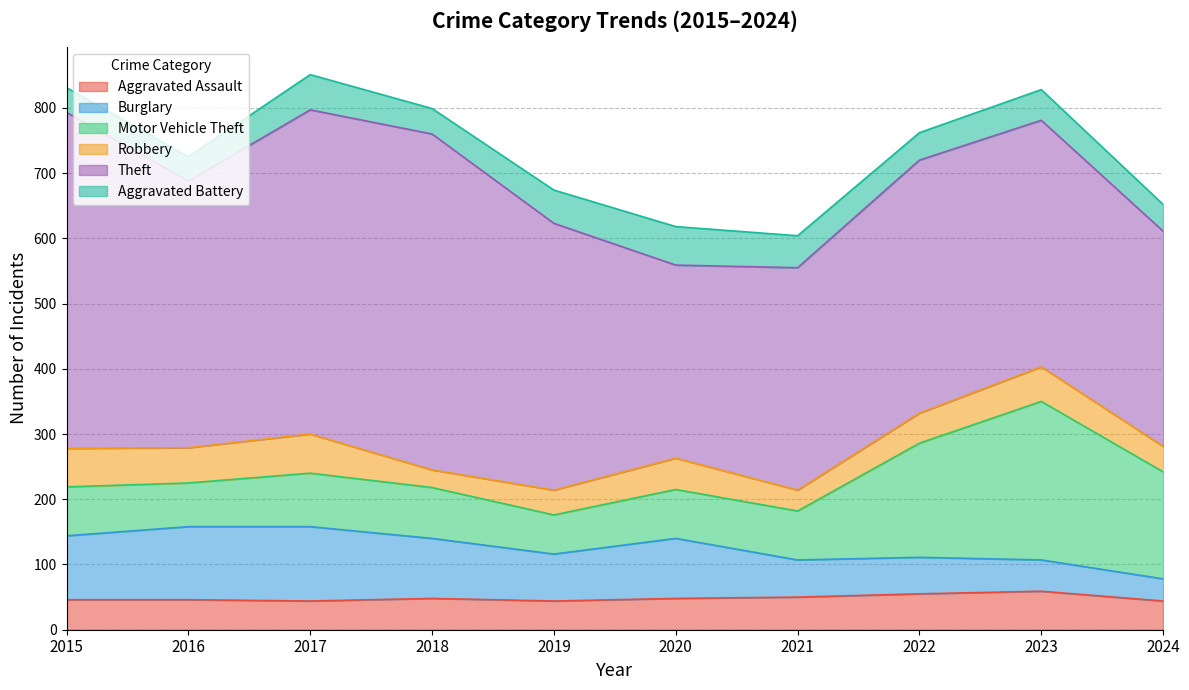

In Aggravated Assault, how many points are lower than both neighbors (excluding endpoints)?

2